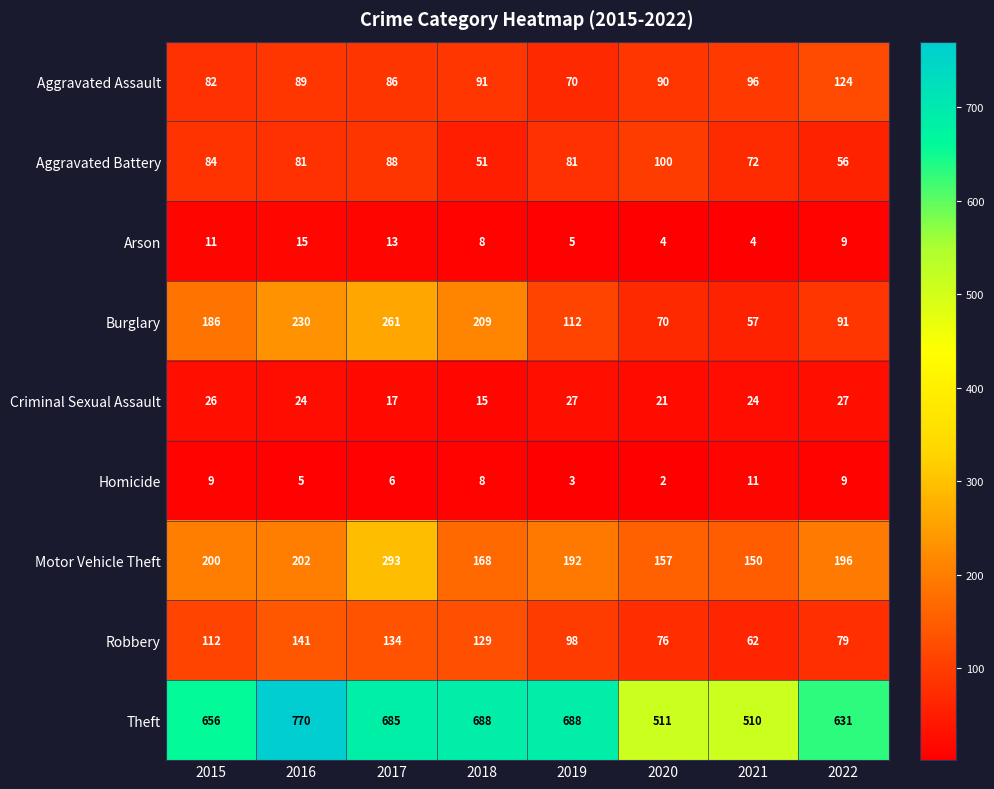

What is the difference between the maximum and second lowest values in the Theft series?

259